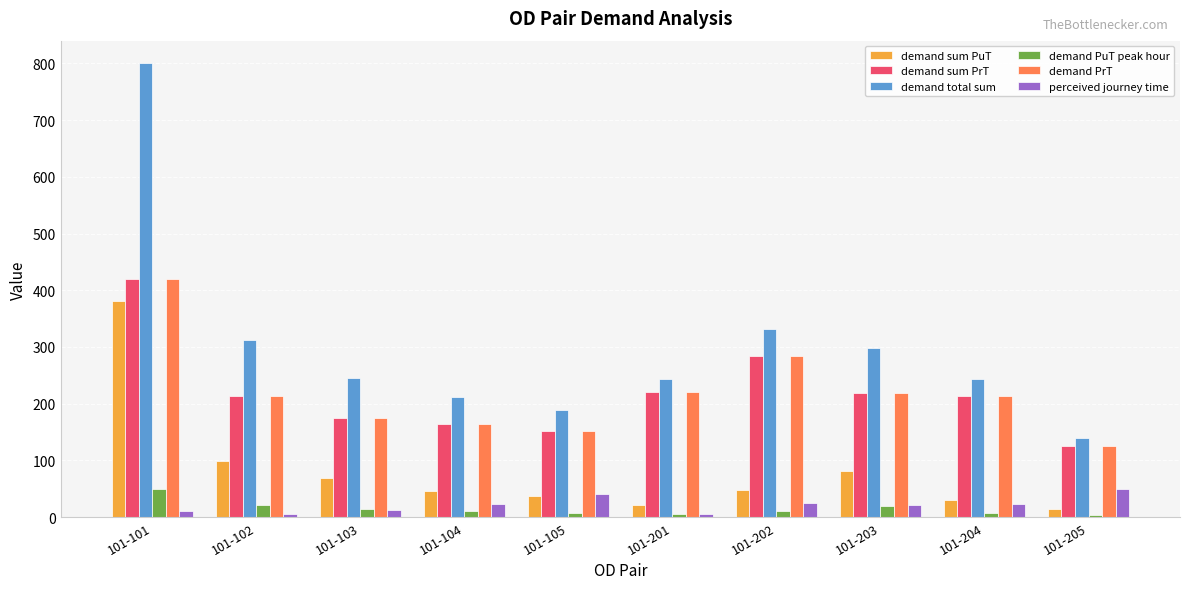

What is the minimum value for demand PrT?

125.9